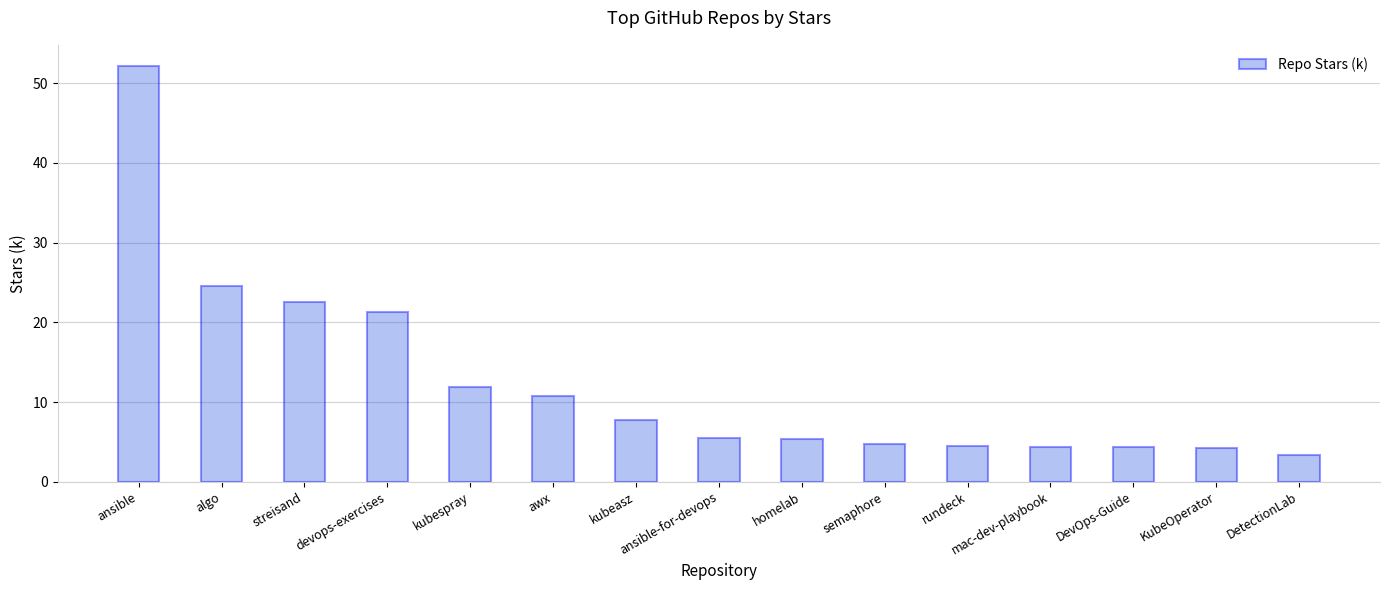

Between homelab and streisand, which is larger?

streisand